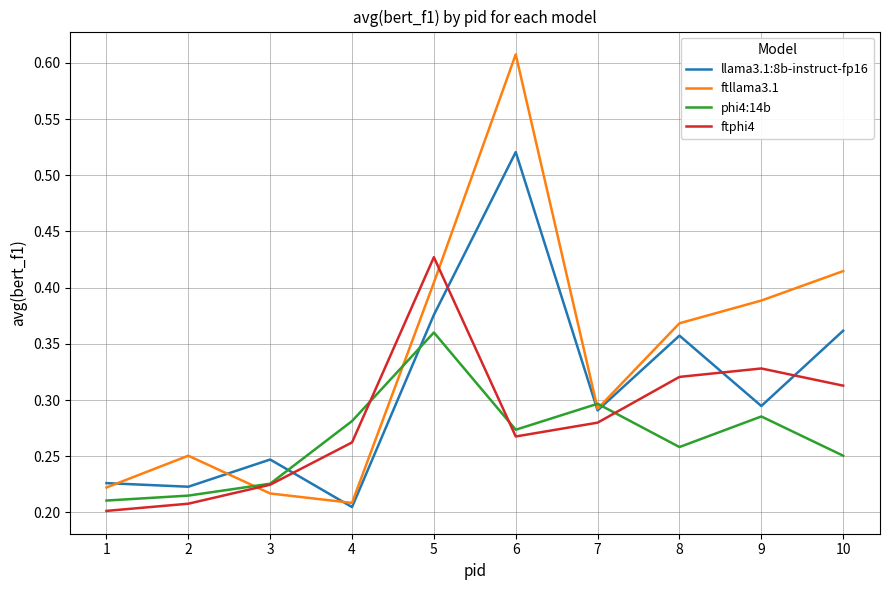

What are all the series names shown in the legend?

llama3.1:8b-instruct-fp16, ftllama3.1, phi4:14b, ftphi4